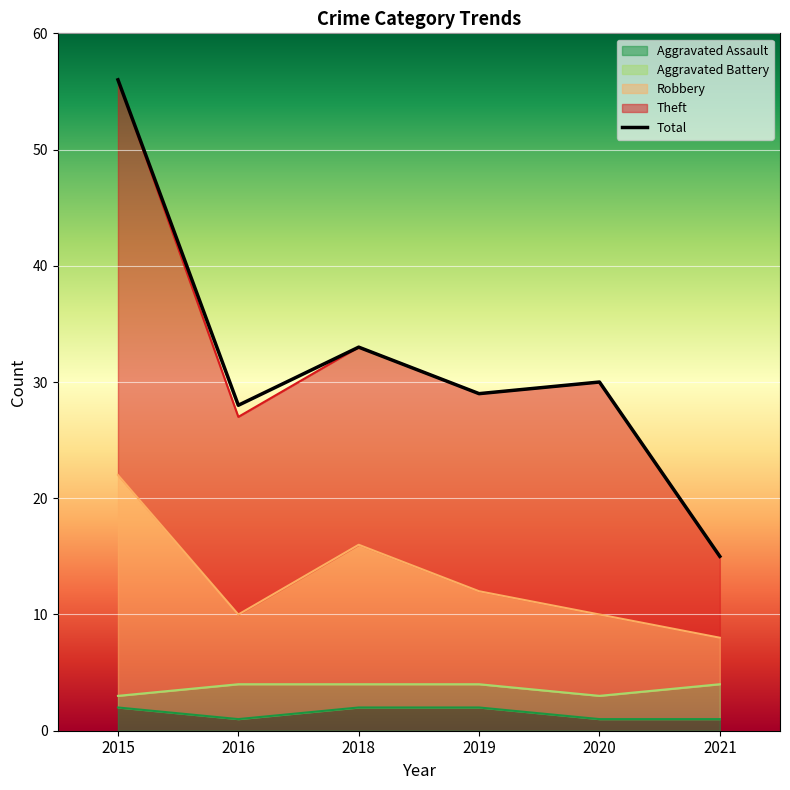

How many Robbery values are between 10 and 16?

4